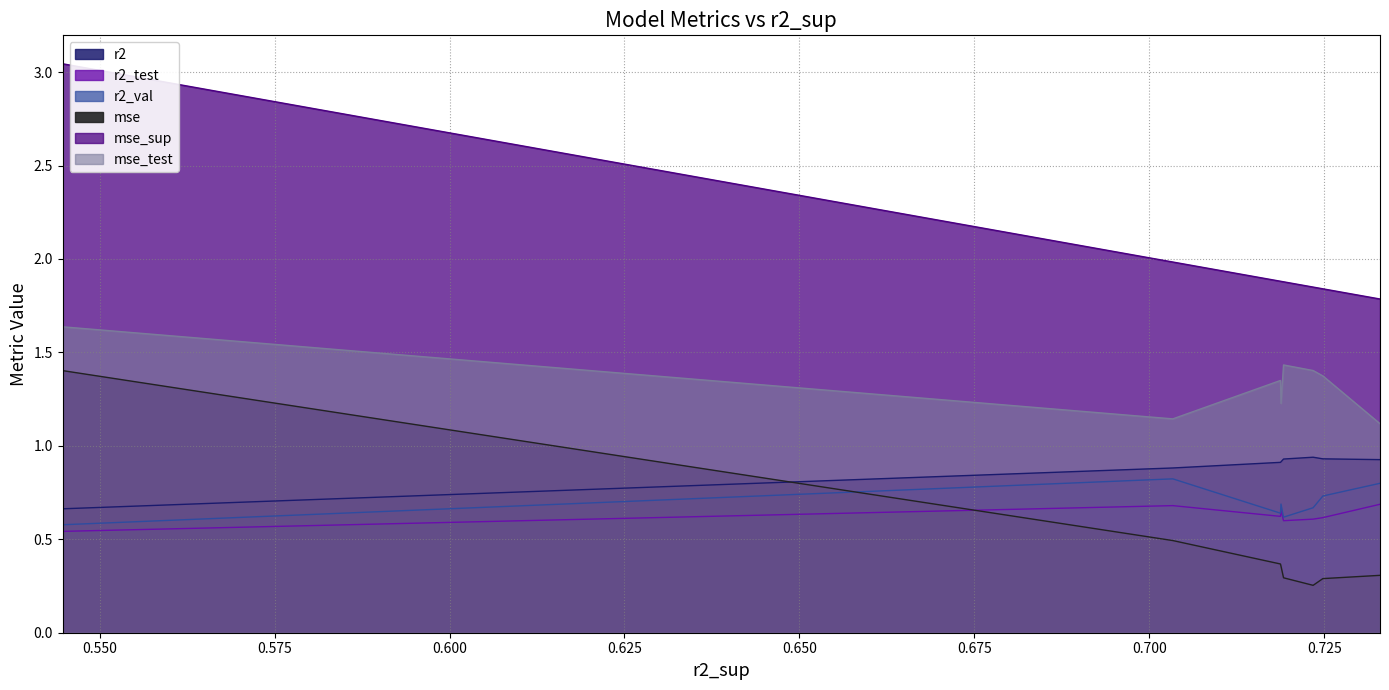

The value of mse at model_3_0_3 is 0.3. True or false?

False